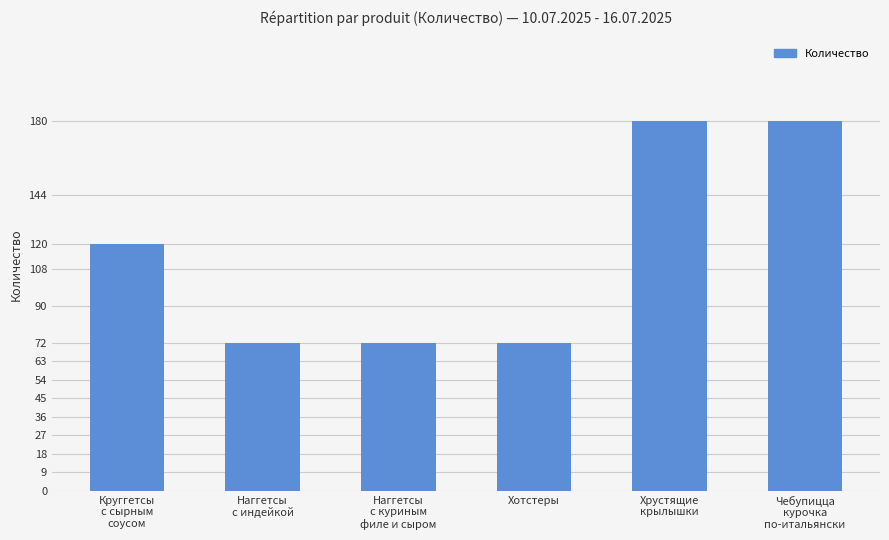

What is the average value?

116